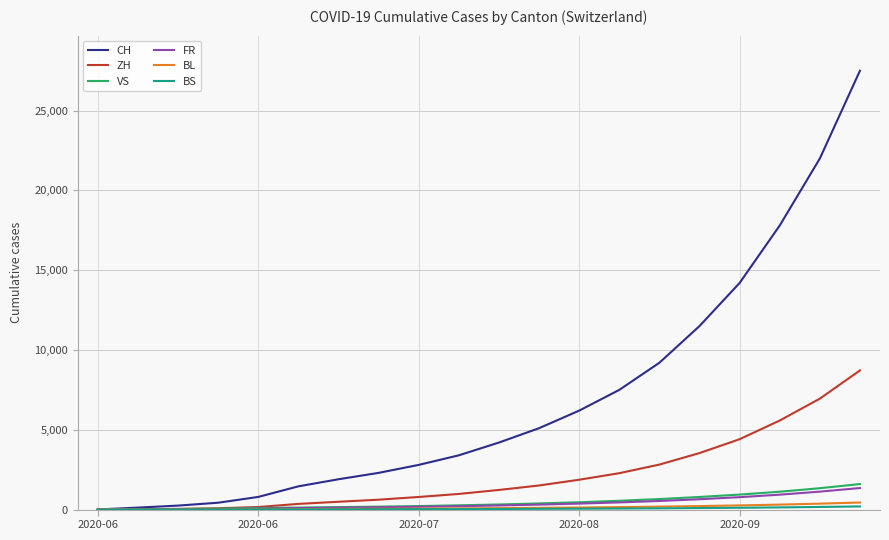

Which series has the largest range (max minus min)?

CH